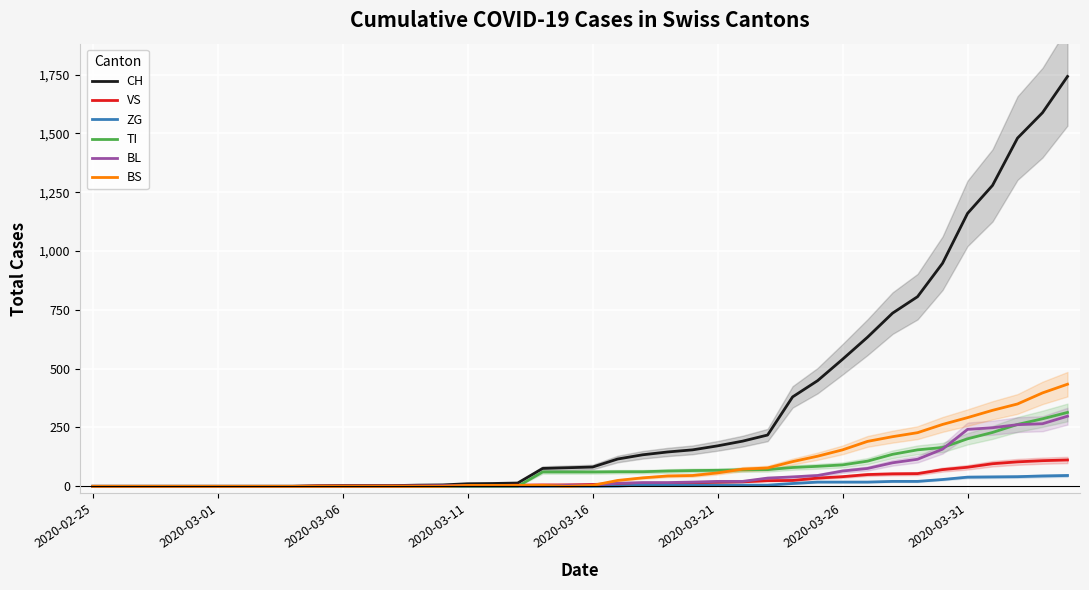

Which series has the largest total across all categories?

CH